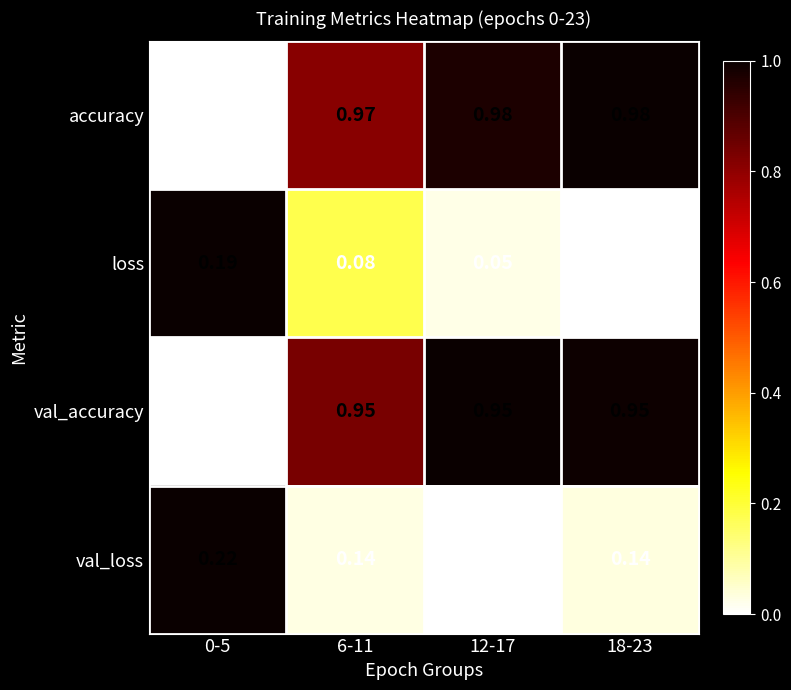

Rank the series at 6-11 from lowest to highest value.

loss, val_loss, val_accuracy, accuracy